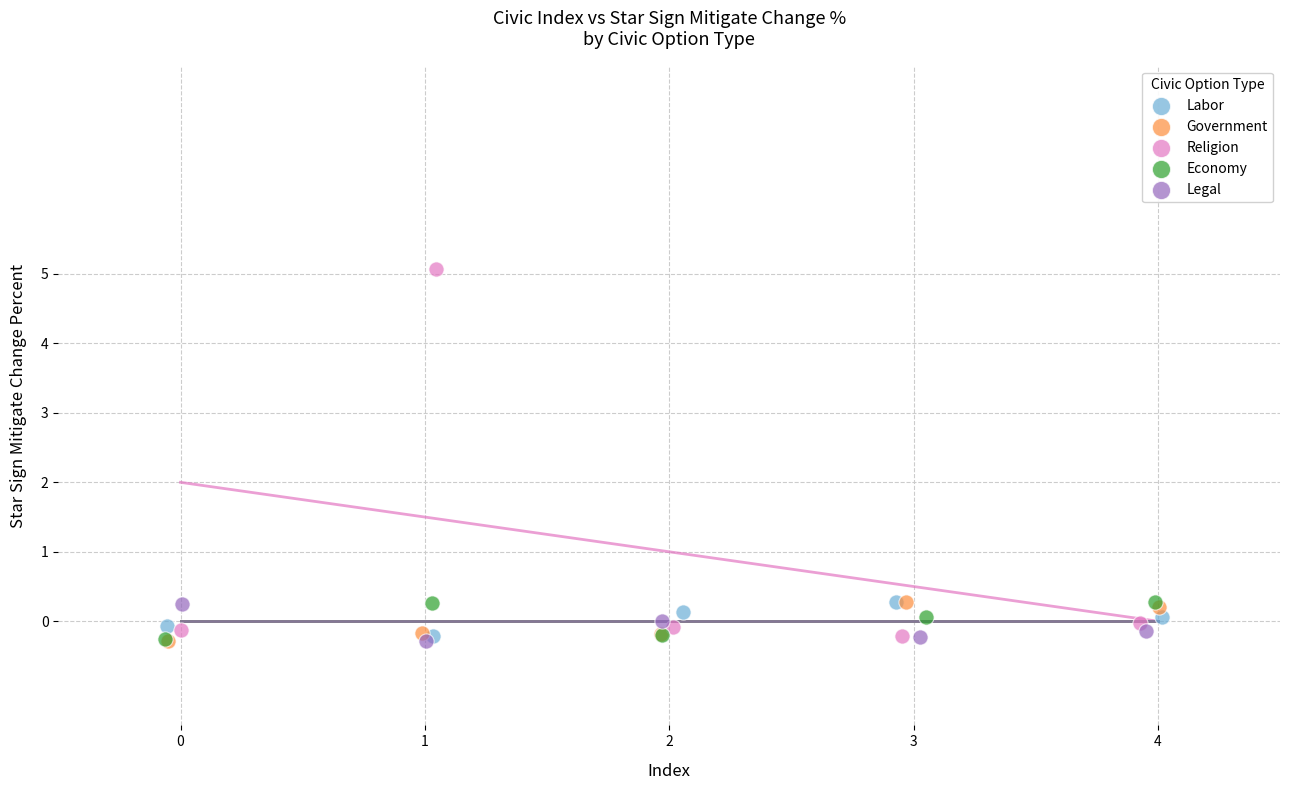

Which series reaches the maximum Y coordinate?

Religion